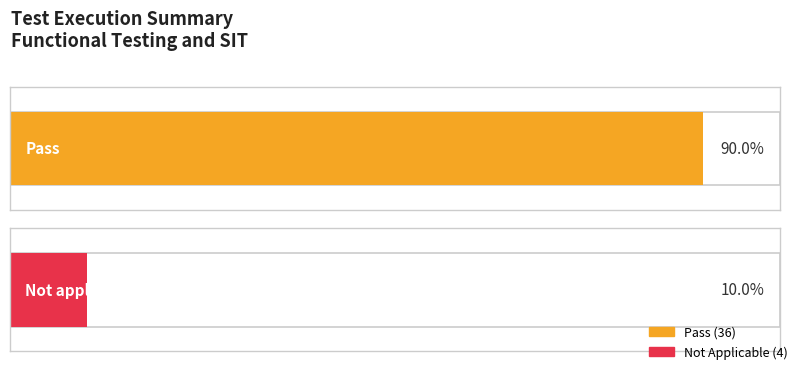

True or false: Pass has a value of 36 at Functional testing and SIT.

True